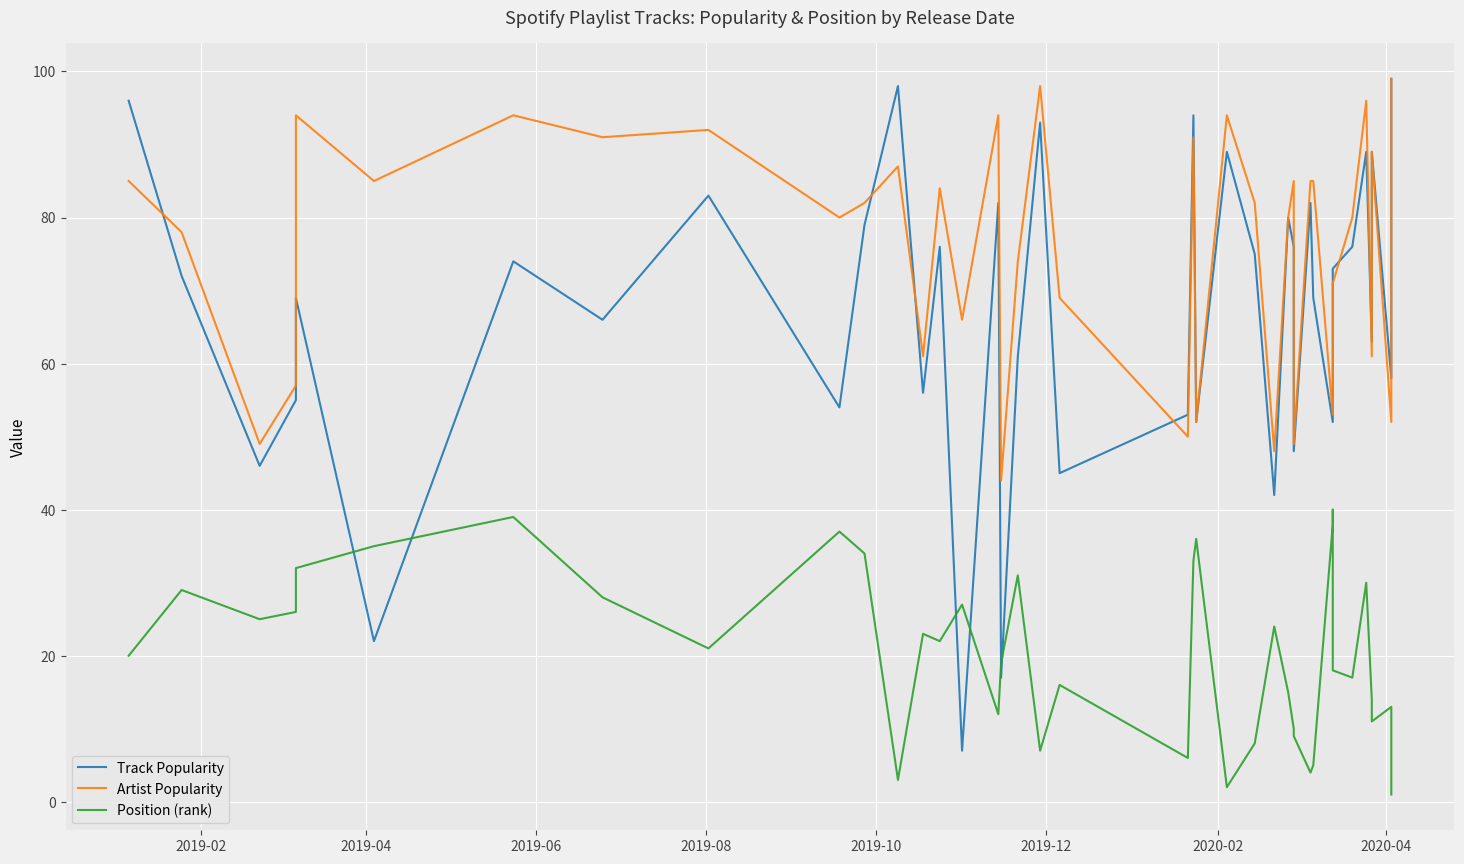

True or false: Artist Popularity has more than 2 points higher than both neighbors.

True